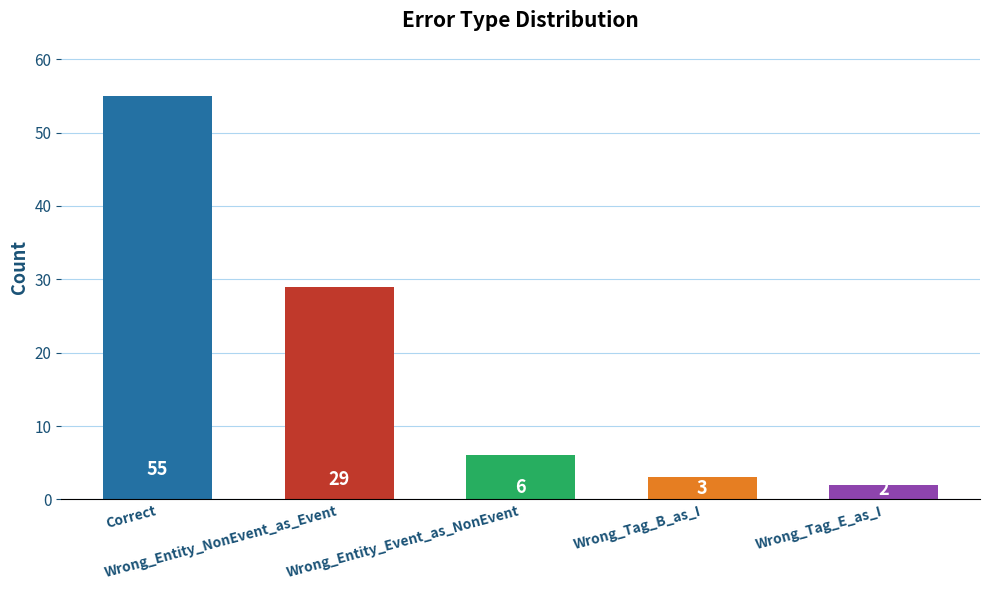

Which label corresponds to the largest value in the chart?

Correct